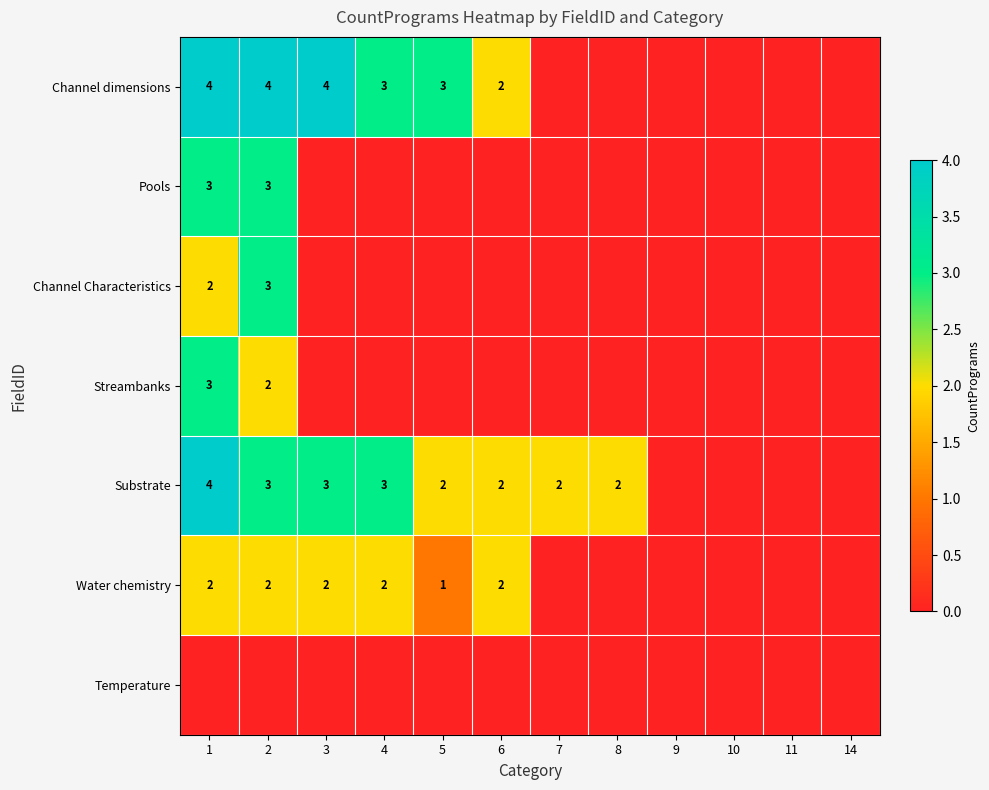

The value of Pools at 2 is 3. True or false?

True